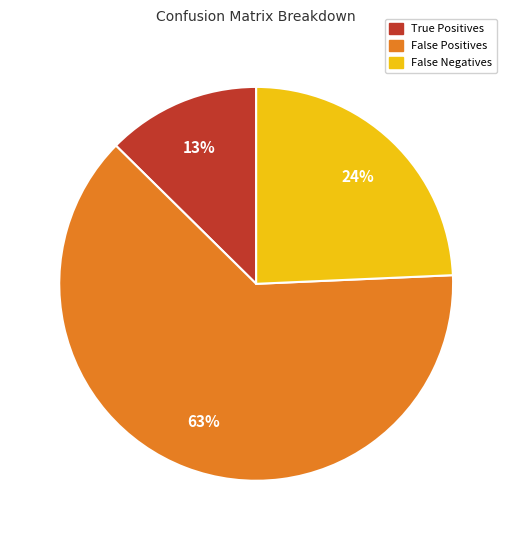

To the nearest percent, what is the difference between the largest and smallest slice percentages?

50%